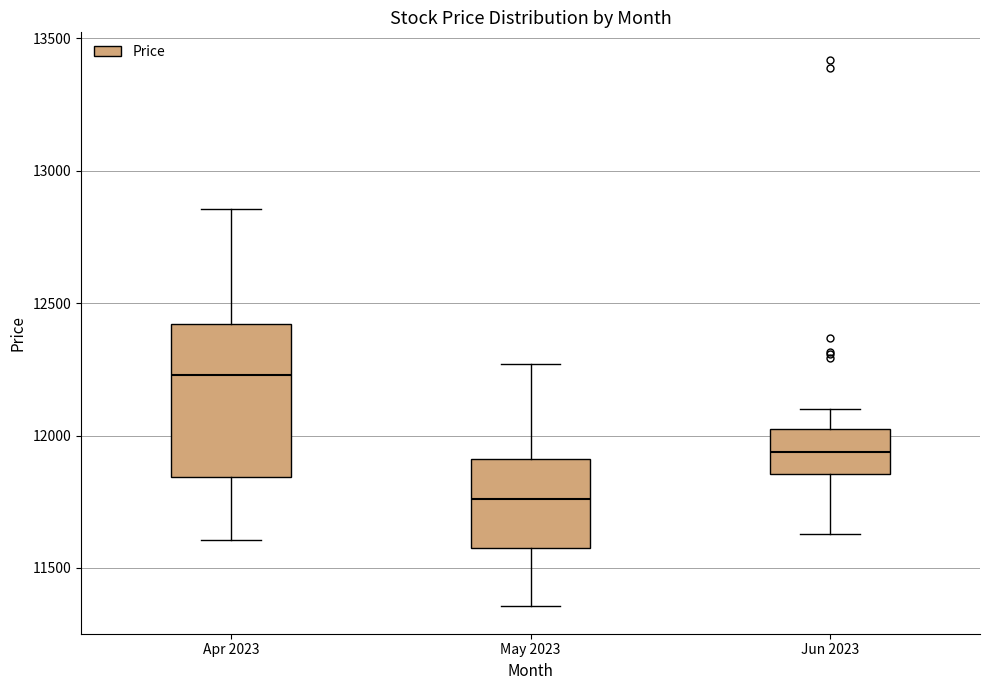

Where does the lower whisker of the box for Apr 2023 end on the y-axis? The values are not printed on the chart, so give them approximately, as read against the axis.

11600